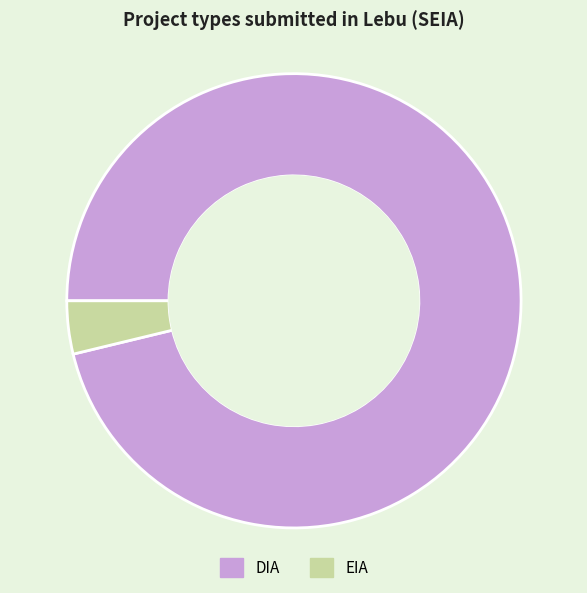

The DIA slice represents 96% of the pie. True or false?

True